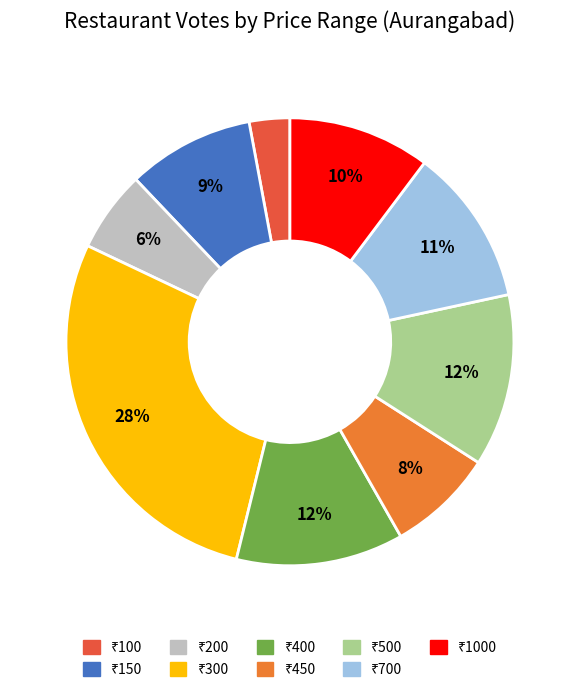

Is there a majority slice in this chart?

No